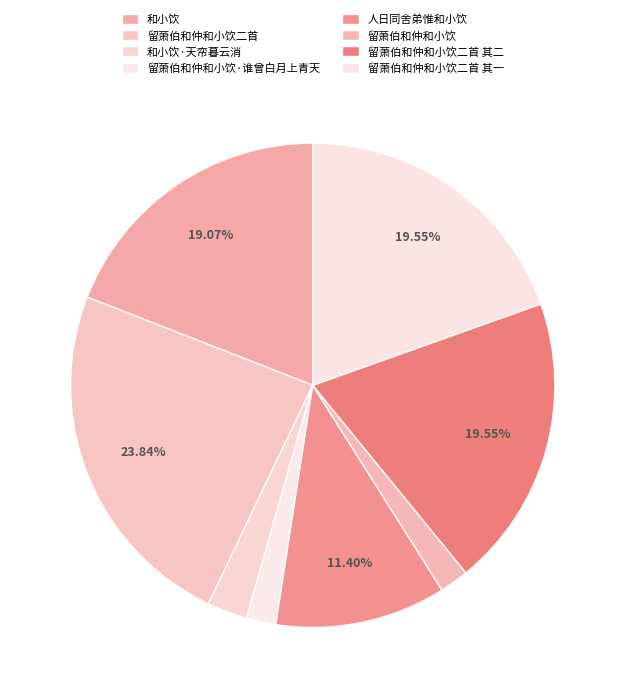

To the nearest percent, what is the difference between the 留萧伯和仲和小饮 and 人日同舍弟惟和小饮 slice percentages?

9%